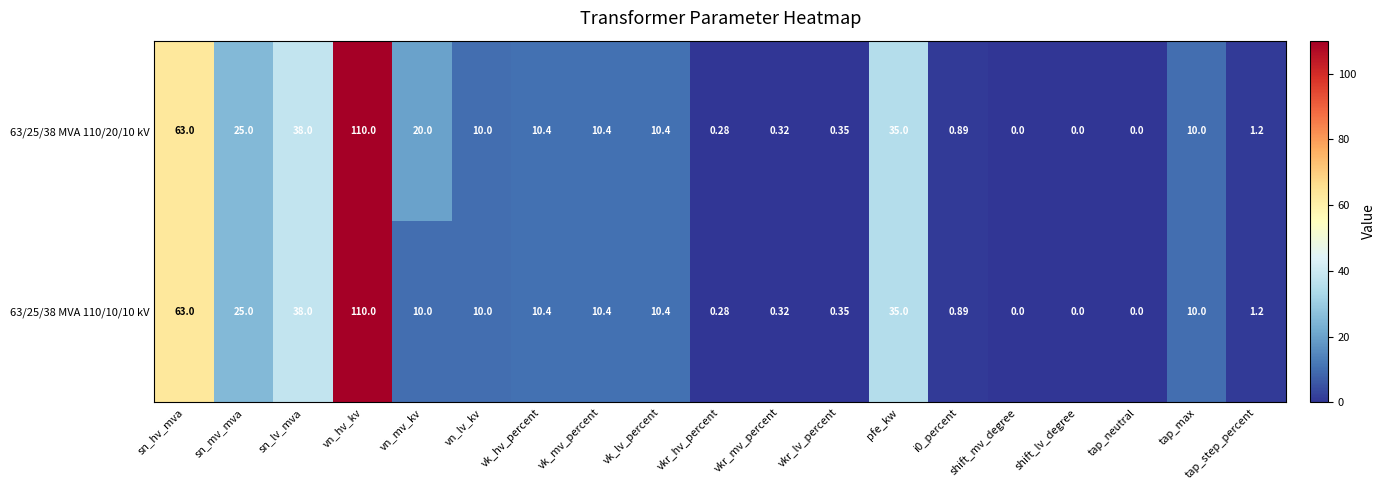

Rank the series by their average value, from highest to lowest.

63/25/38 MVA 110/20/10 kV, 63/25/38 MVA 110/10/10 kV